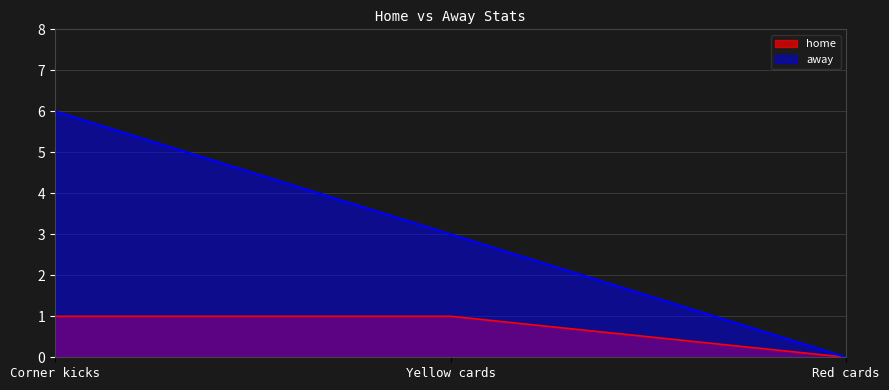

What is the average value of the home series?

1